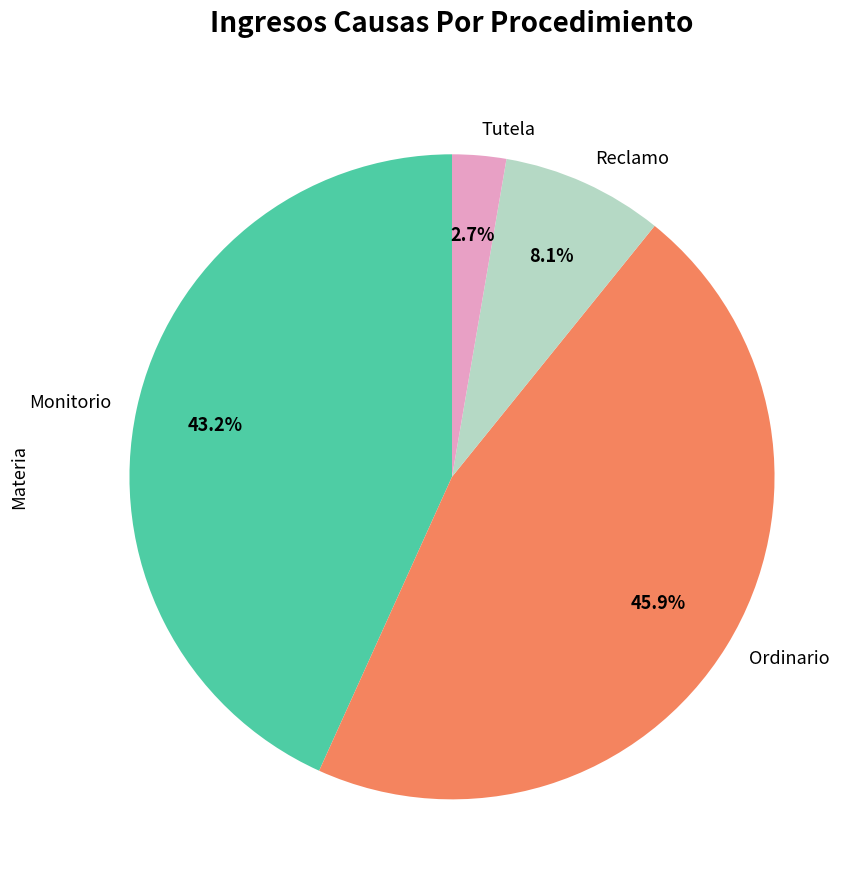

Does Tutela represent more than half of the total?

No